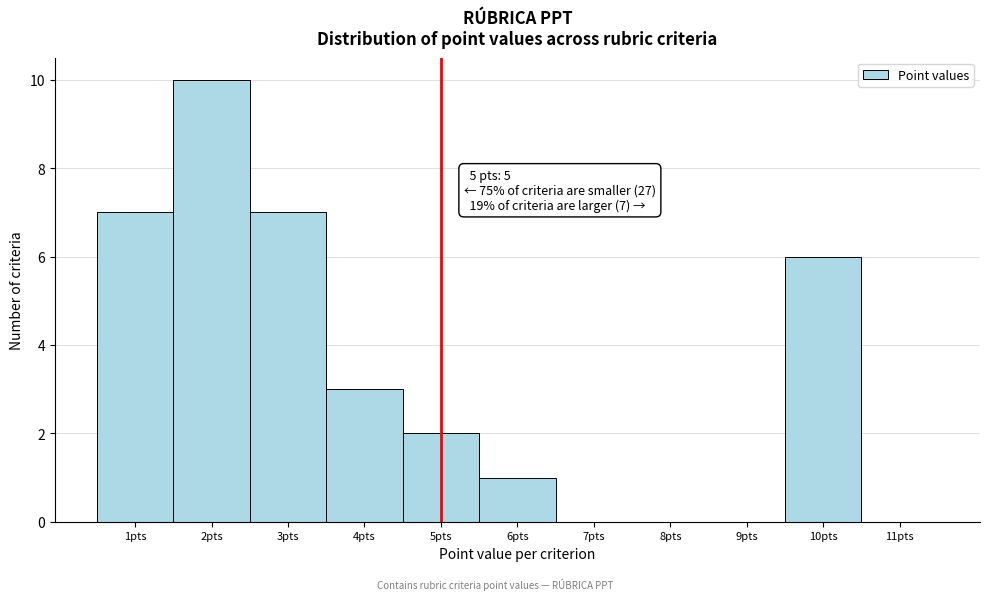

Which range on the x-axis has the tallest bar?

1.5 to 2.5